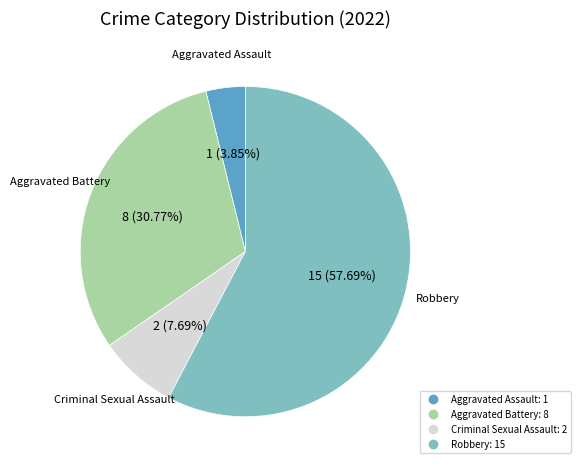

To the nearest percent, what portion does Aggravated Assault represent?

4%